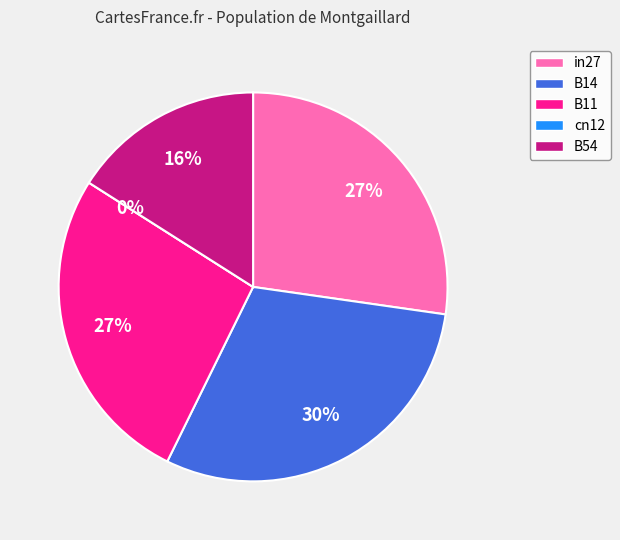

To the nearest percent, what is the average slice percentage?

20%